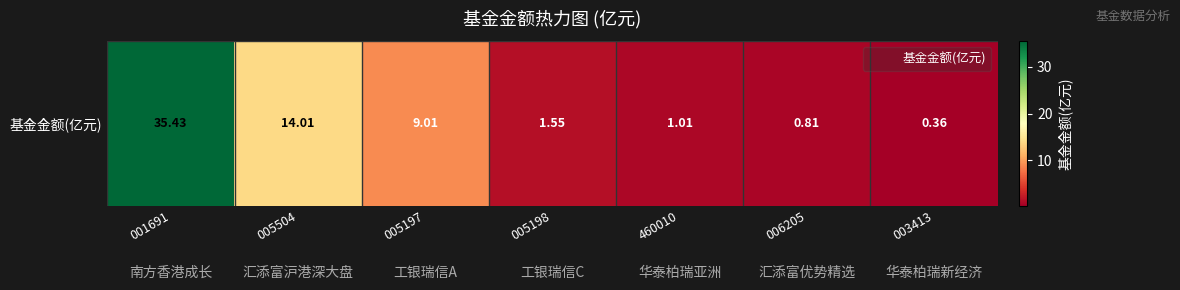

Which category has the highest value across all series?

001691